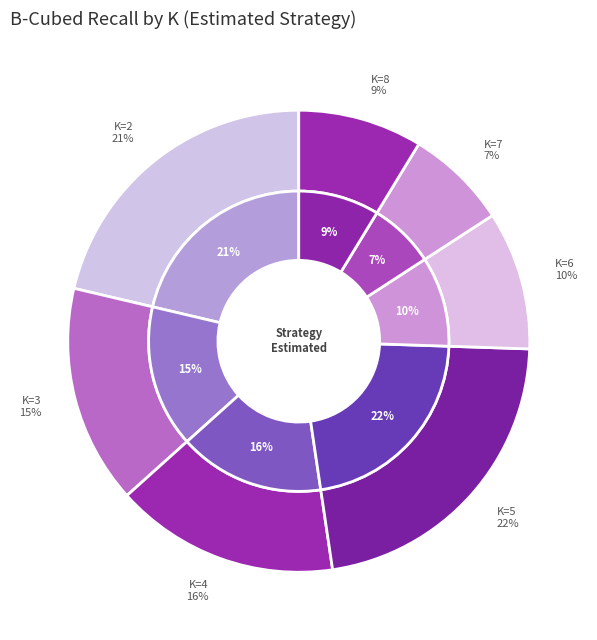

Which category has the biggest portion of the pie?

K=5